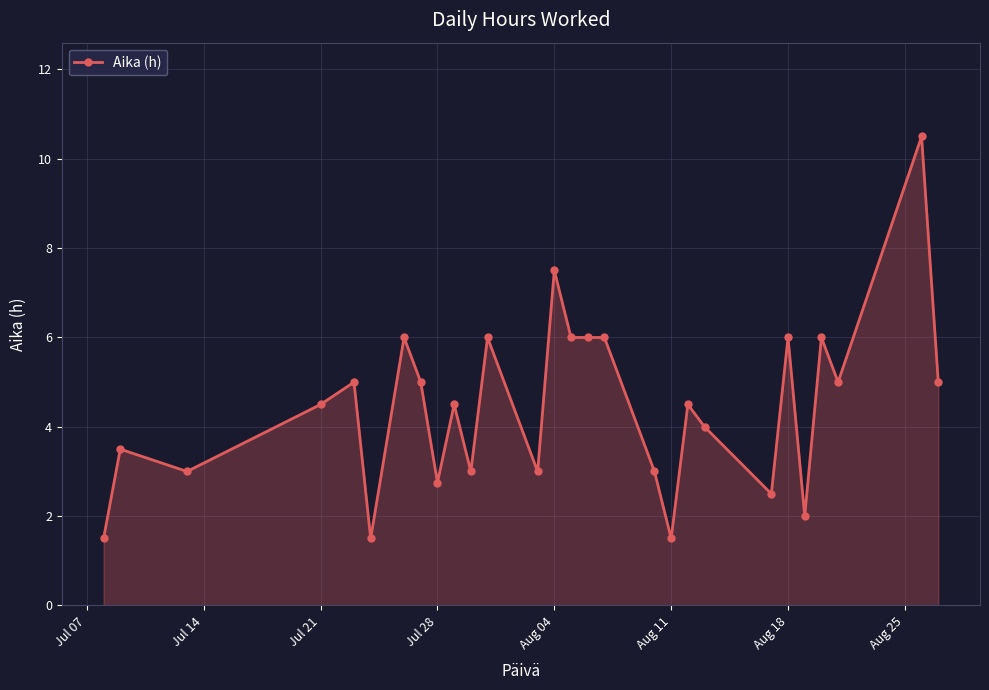

True or false: there are more than 2 points higher than both neighbors.

True